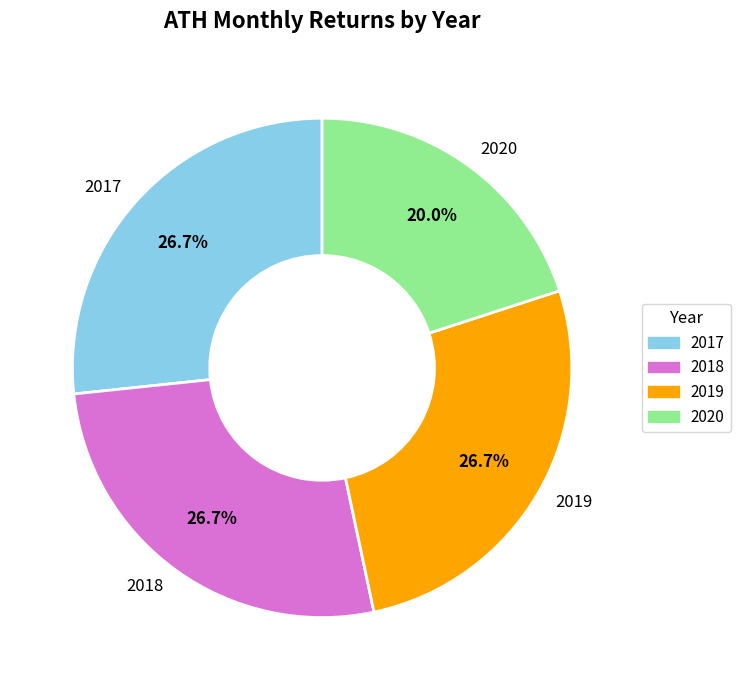

What is the ratio of the value at 2017 to the value at 2018?

1.0